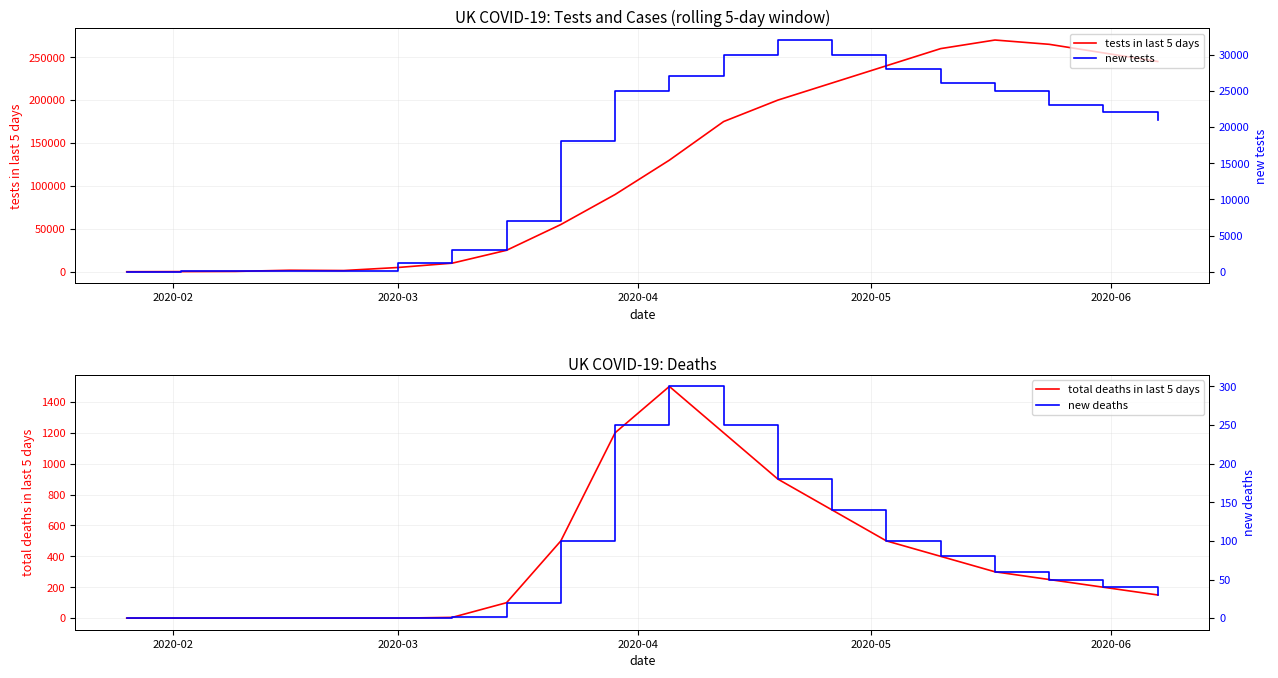

At 2020-03, list the series in order from largest to smallest.

tests in last 5 days, new tests, total deaths in last 5 days, new deaths